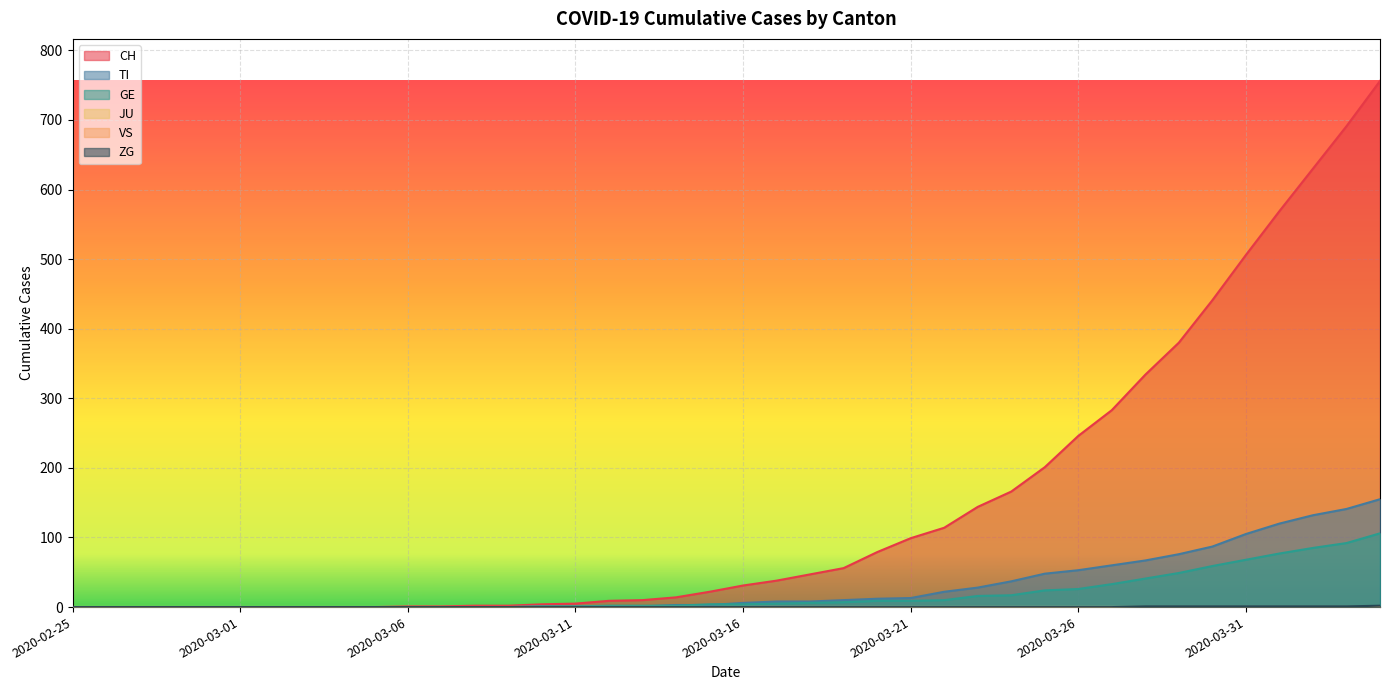

Rank the series by their maximum value, from highest to lowest.

CH, TI, GE, ZG